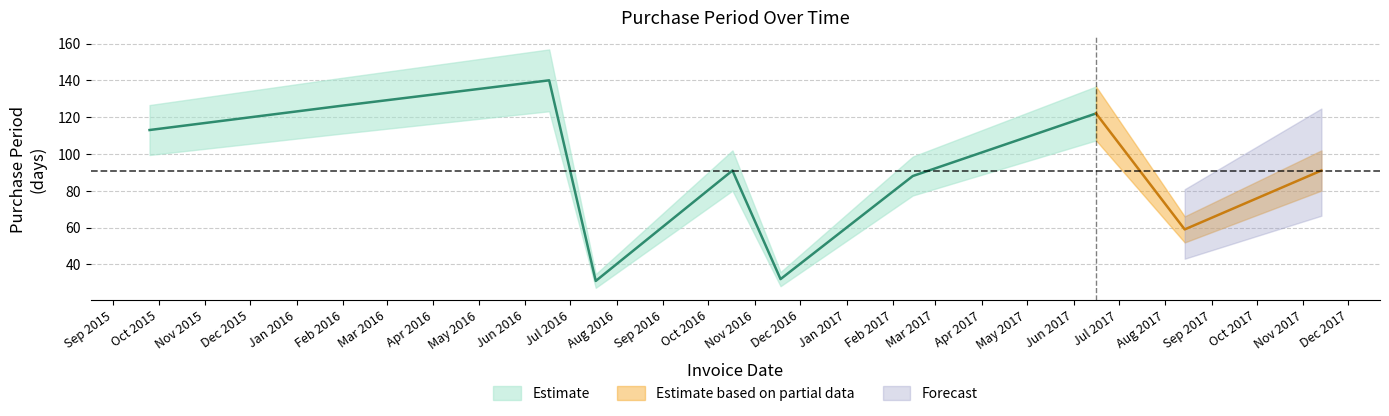

Rank the categories by value from highest to lowest.

2016-06-17, 2016-01-29, 2017-06-16, 2015-09-25, 2016-10-17, 2017-11-13, 2017-02-14, 2017-08-14, 2016-11-18, 2016-07-18